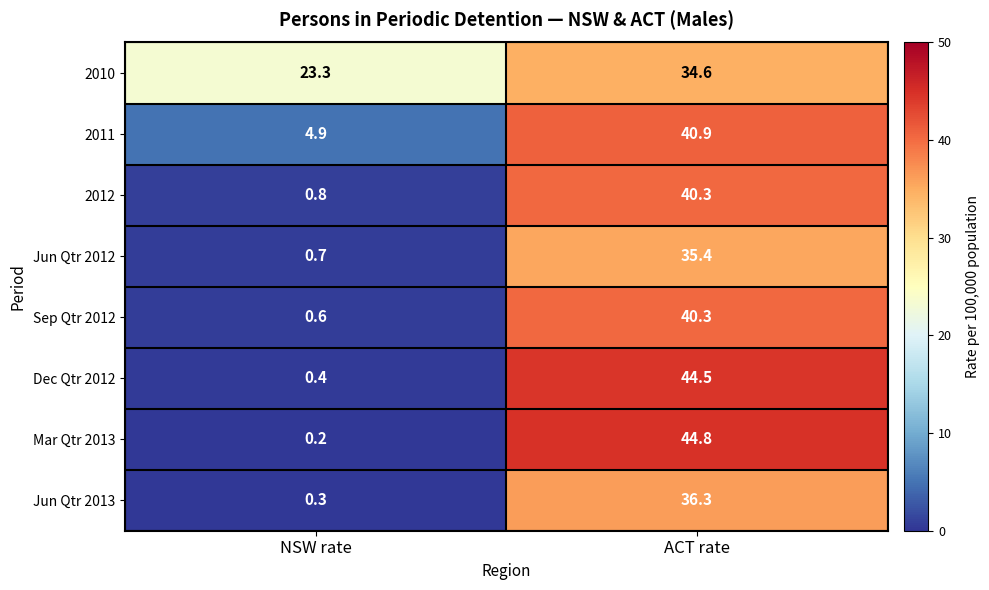

What is the sum of the 2011 values at ACT rate and NSW rate?

45.8